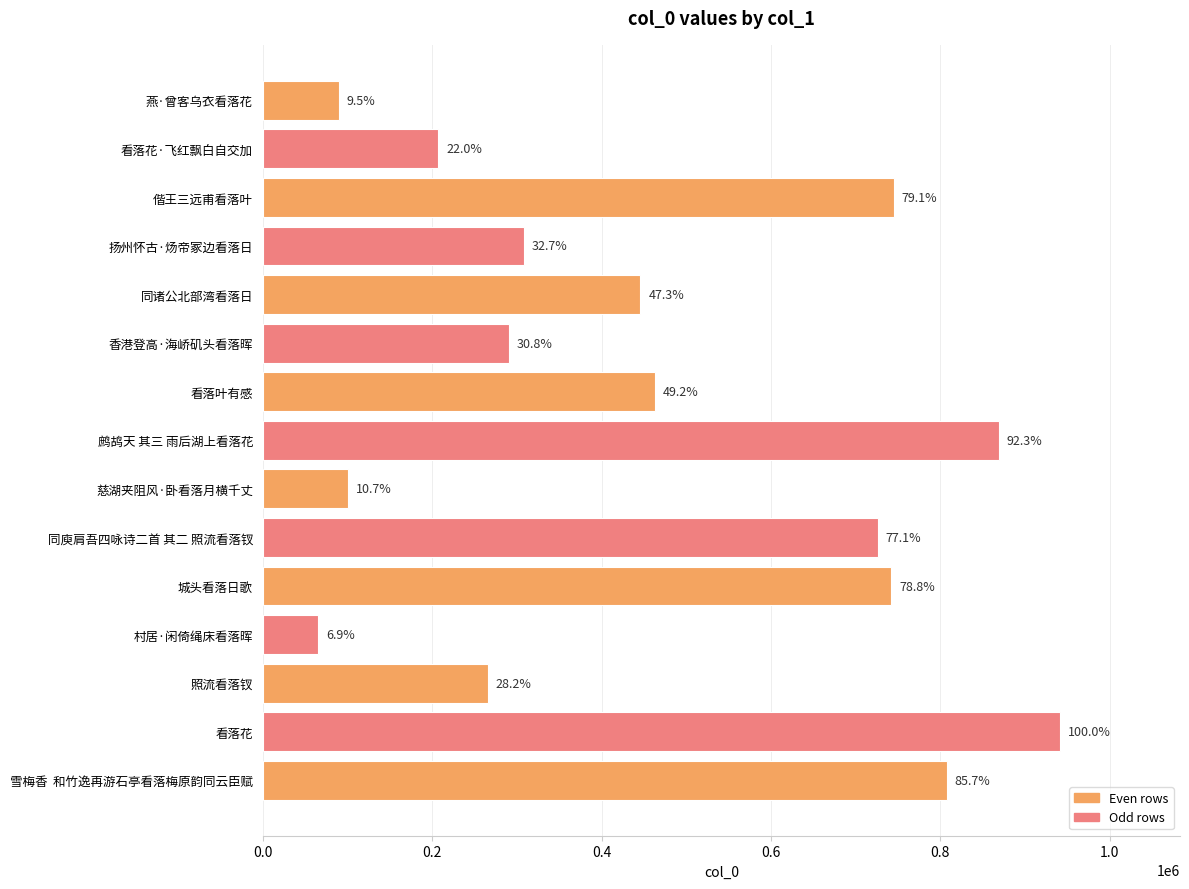

What is the average value?

471139